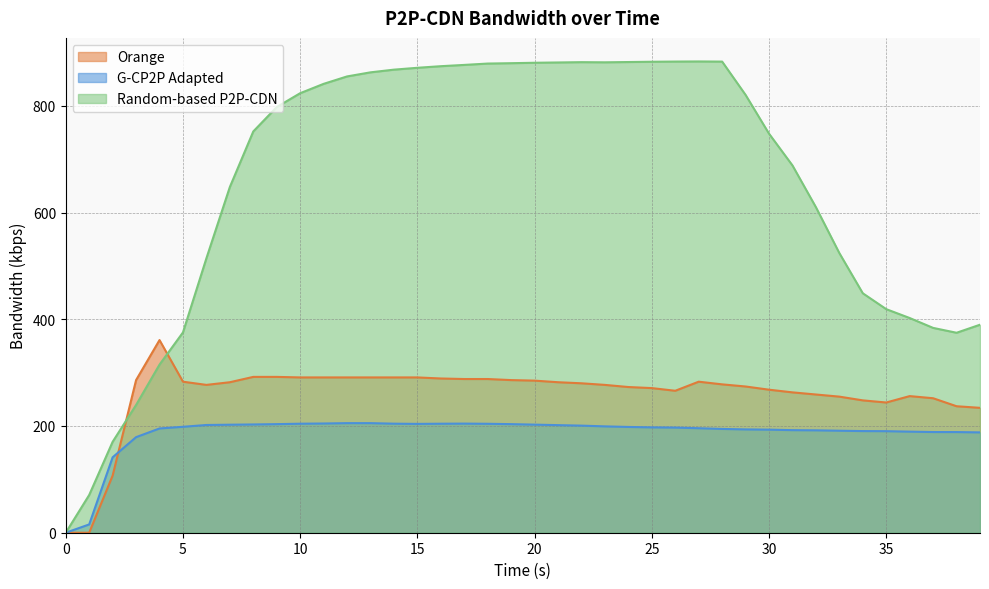

What is the spread (max minus min) of values at 15?

667.3